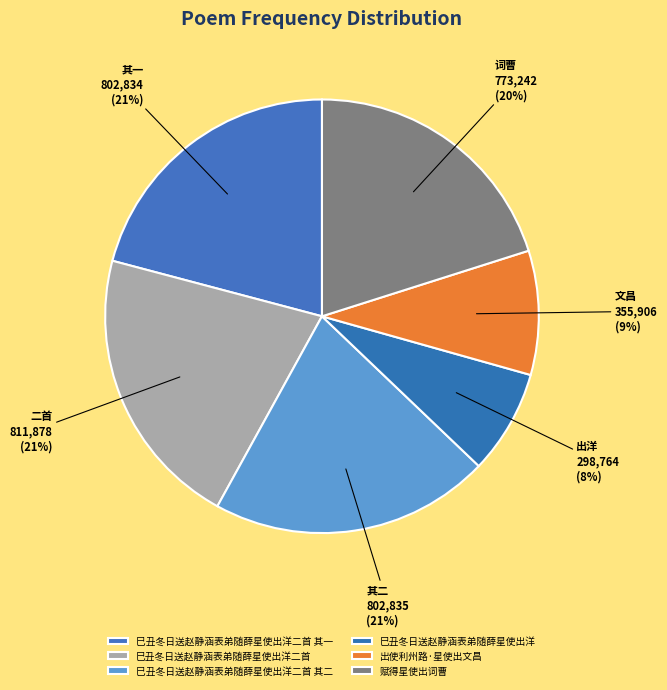

Does any single category account for the majority?

No